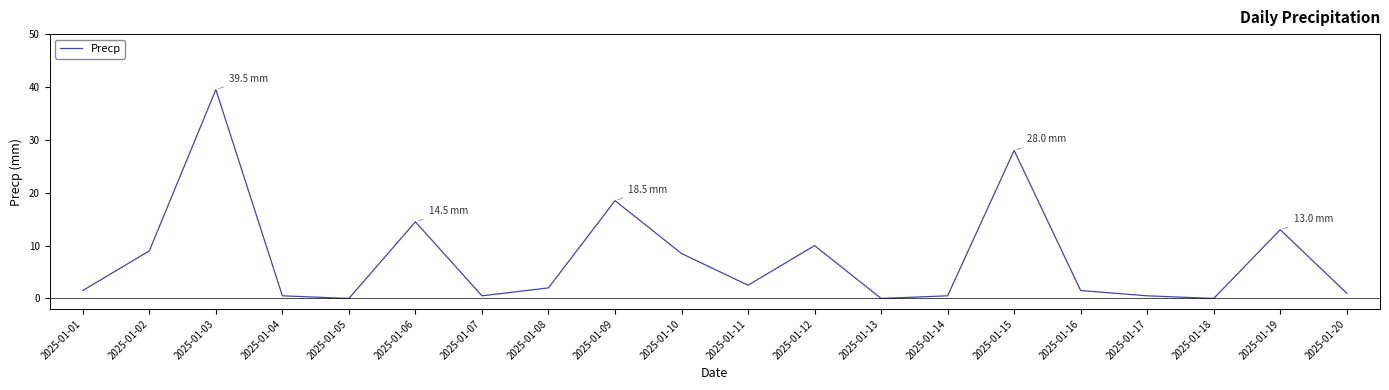

Is this an area chart (filled region under the line)?

No